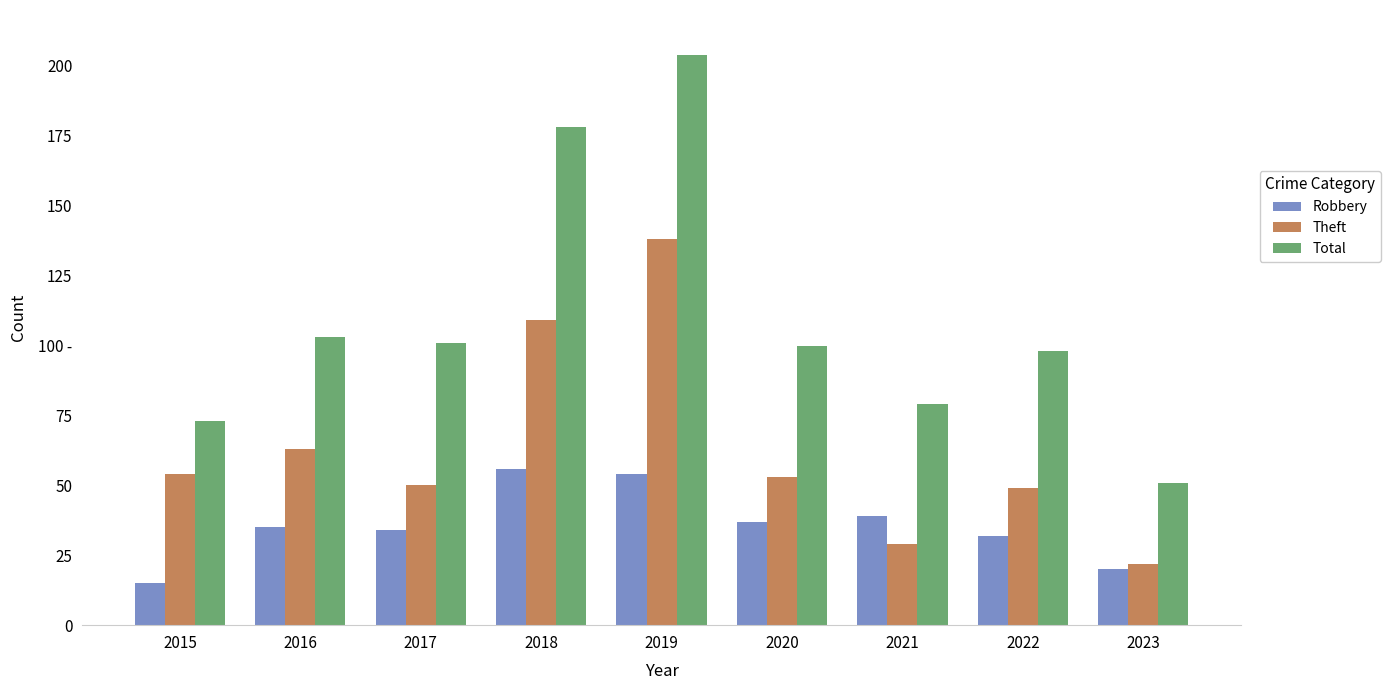

Does the chart contain any negative values?

No